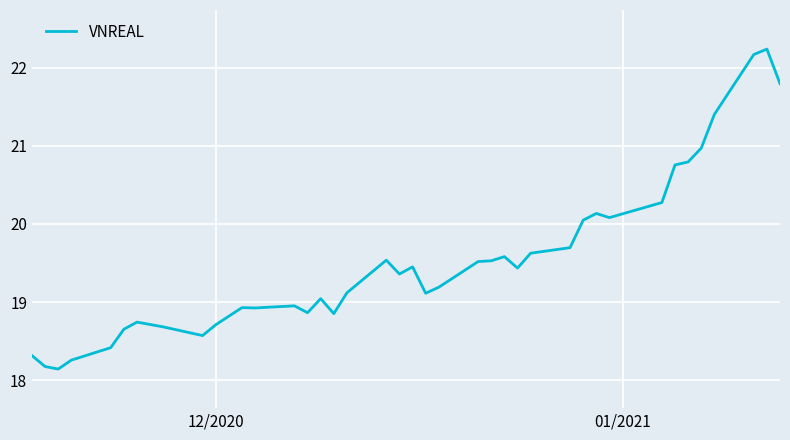

What is the difference between the maximum and minimum values?

4.1